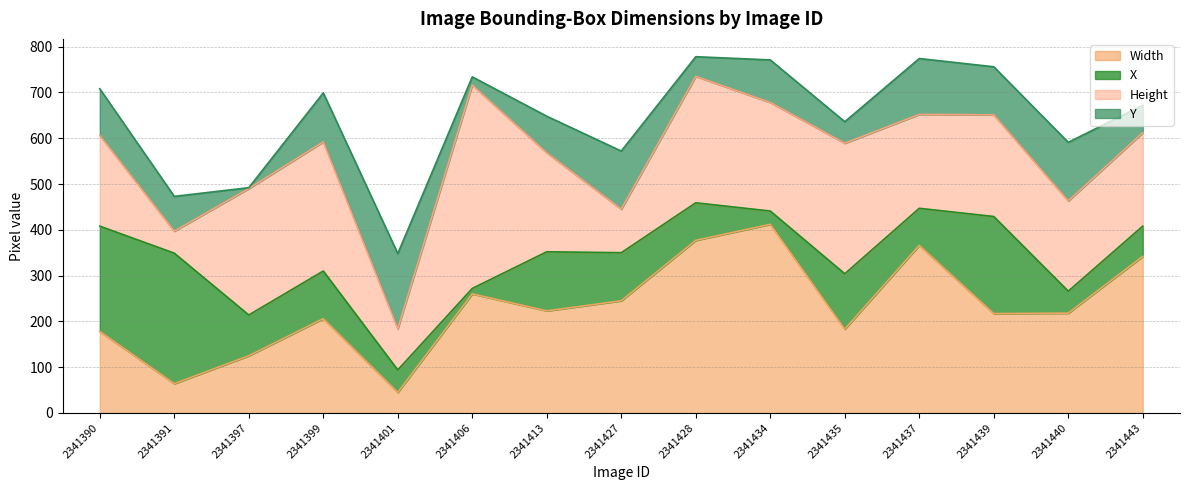

How many values in the Width series exceed 218?

7